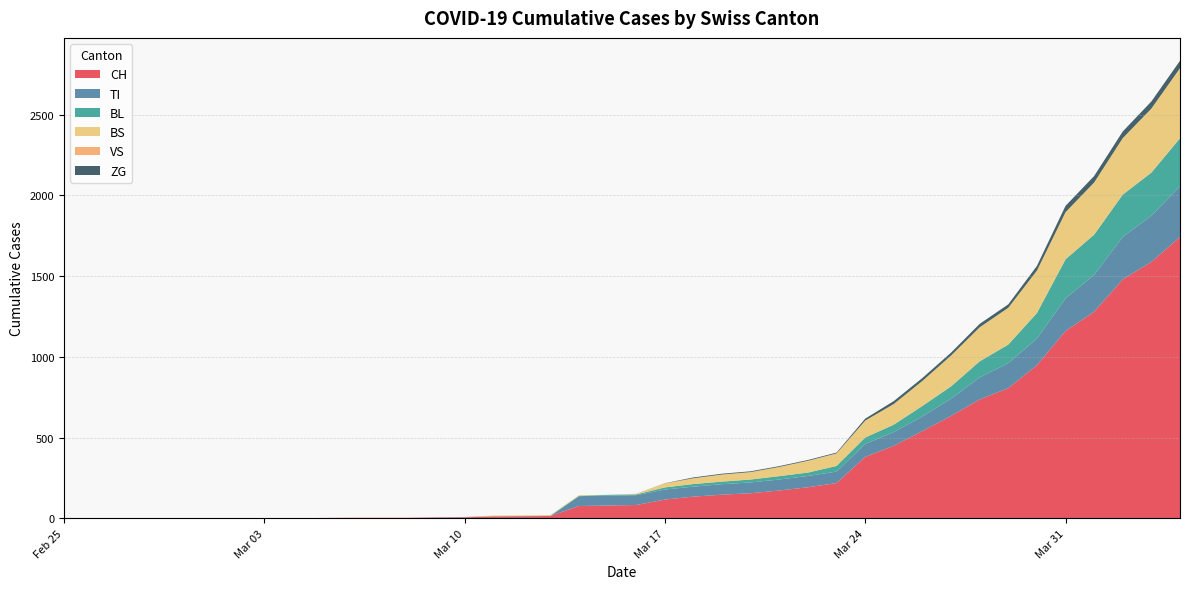

Reading right to left, what are all the values shown in this chart?

CH: 2020-04-04=1742	2020-04-03=1588	2020-04-02=1480	2020-04-01=1279	2020-03-31=1160	2020-03-30=948	2020-03-29=806	2020-03-28=736	2020-03-27=634	2020-03-26=540	2020-03-25=449	2020-03-24=380	2020-03-23=218	2020-03-22=192	2020-03-21=172	2020-03-20=155	2020-03-19=146	2020-03-18=134	2020-03-17=116	2020-03-16=82	2020-03-15=79	2020-03-14=76	2020-03-13=14	2020-03-12=12	2020-03-11=11	2020-03-10=6	2020-03-09=5	2020-03-08=3	2020-03-07=3	2020-03-06=3	2020-03-05=2	2020-03-04=0	2020-03-03=0	2020-03-02=0	2020-03-01=0	2020-02-29=0	2020-02-28=0	2020-02-27=0	2020-02-26=0	2020-02-25=0
TI: 2020-04-04=314	2020-04-03=287	2020-04-02=263	2020-04-01=229	2020-03-31=202	2020-03-30=165	2020-03-29=155	2020-03-28=136	2020-03-27=107	2020-03-26=91	2020-03-25=85	2020-03-24=80	2020-03-23=71	2020-03-22=70	2020-03-21=68	2020-03-20=67	2020-03-19=65	2020-03-18=62	2020-03-17=62	2020-03-16=61	2020-03-15=61	2020-03-14=61	2020-03-13=0	2020-03-12=0	2020-03-11=0	2020-03-10=0	2020-03-09=0	2020-03-08=0	2020-03-07=0	2020-03-06=0	2020-03-05=0	2020-03-04=0	2020-03-03=0	2020-03-02=0	2020-03-01=0	2020-02-29=0	2020-02-28=0	2020-02-27=0	2020-02-26=0	2020-02-25=0
BL: 2020-04-04=298	2020-04-03=266	2020-04-02=262	2020-04-01=249	2020-03-31=242	2020-03-30=158	2020-03-29=115	2020-03-28=100	2020-03-27=76	2020-03-26=65	2020-03-25=46	2020-03-24=40	2020-03-23=35	2020-03-22=21	2020-03-21=21	2020-03-20=18	2020-03-19=16	2020-03-18=16	2020-03-17=13	2020-03-16=5	2020-03-15=5	2020-03-14=2	2020-03-13=2	2020-03-12=2	2020-03-11=2	2020-03-10=2	2020-03-09=1	2020-03-08=0	2020-03-07=0	2020-03-06=0	2020-03-05=0	2020-03-04=0	2020-03-03=0	2020-03-02=0	2020-03-01=0	2020-02-29=0	2020-02-28=0	2020-02-27=0	2020-02-26=0	2020-02-25=0
BS: 2020-04-04=434	2020-04-03=397	2020-04-02=350	2020-04-01=323	2020-03-31=292	2020-03-30=263	2020-03-29=228	2020-03-28=211	2020-03-27=191	2020-03-26=155	2020-03-25=128	2020-03-24=105	2020-03-23=78	2020-03-22=73	2020-03-21=57	2020-03-20=46	2020-03-19=44	2020-03-18=36	2020-03-17=25	2020-03-16=4	2020-03-15=0	2020-03-14=4	2020-03-13=4	2020-03-12=4	2020-03-11=4	2020-03-10=0	2020-03-09=0	2020-03-08=0	2020-03-07=0	2020-03-06=0	2020-03-05=0	2020-03-04=0	2020-03-03=0	2020-03-02=0	2020-03-01=0	2020-02-29=0	2020-02-28=0	2020-02-27=0	2020-02-26=0	2020-02-25=0
VS: 2020-04-04=0	2020-04-03=0	2020-04-02=0	2020-04-01=0	2020-03-31=0	2020-03-30=0	2020-03-29=0	2020-03-28=0	2020-03-27=0	2020-03-26=0	2020-03-25=0	2020-03-24=0	2020-03-23=0	2020-03-22=0	2020-03-21=0	2020-03-20=0	2020-03-19=0	2020-03-18=0	2020-03-17=0	2020-03-16=0	2020-03-15=0	2020-03-14=0	2020-03-13=0	2020-03-12=0	2020-03-11=0	2020-03-10=0	2020-03-09=0	2020-03-08=0	2020-03-07=0	2020-03-06=0	2020-03-05=0	2020-03-04=0	2020-03-03=0	2020-03-02=0	2020-03-01=0	2020-02-29=0	2020-02-28=0	2020-02-27=0	2020-02-26=0	2020-02-25=0
ZG: 2020-04-04=46	2020-04-03=44	2020-04-02=41	2020-04-01=40	2020-03-31=39	2020-03-30=29	2020-03-29=21	2020-03-28=21	2020-03-27=18	2020-03-26=18	2020-03-25=18	2020-03-24=12	2020-03-23=5	2020-03-22=5	2020-03-21=5	2020-03-20=5	2020-03-19=5	2020-03-18=5	2020-03-17=1	2020-03-16=0	2020-03-15=0	2020-03-14=0	2020-03-13=0	2020-03-12=0	2020-03-11=0	2020-03-10=0	2020-03-09=0	2020-03-08=0	2020-03-07=0	2020-03-06=0	2020-03-05=0	2020-03-04=0	2020-03-03=0	2020-03-02=0	2020-03-01=0	2020-02-29=0	2020-02-28=0	2020-02-27=0	2020-02-26=0	2020-02-25=0